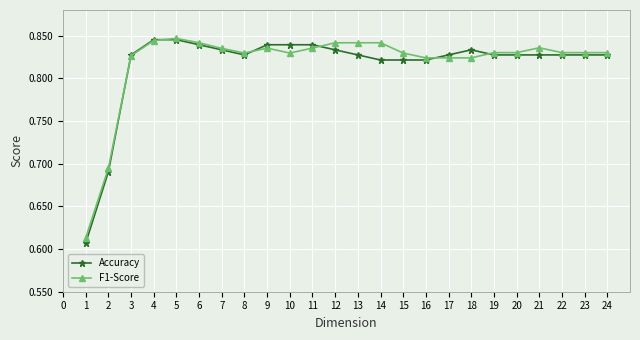

Count the number of categories in the chart.

24